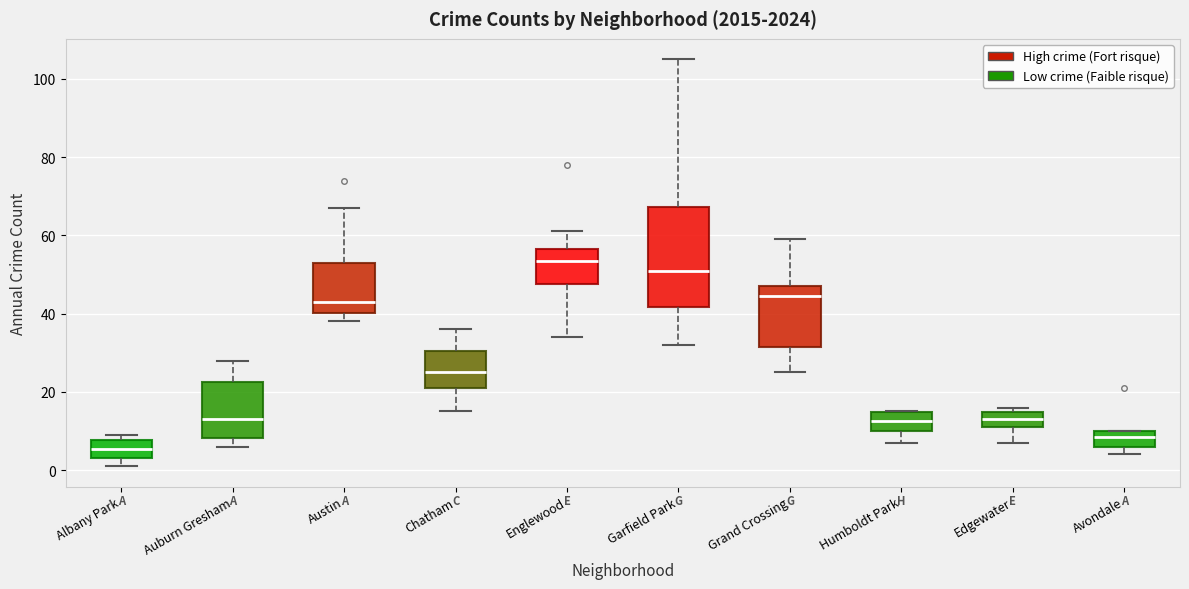

Which box's median line is the lowest?

Albany Park